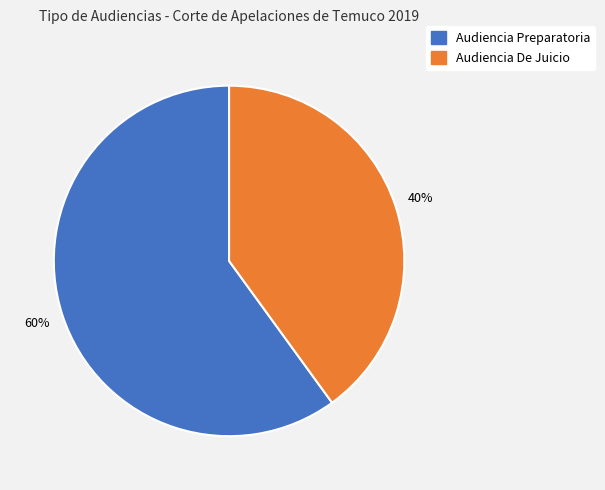

Do Audiencia De Juicio and Audiencia Preparatoria together represent more than half of the pie?

Yes